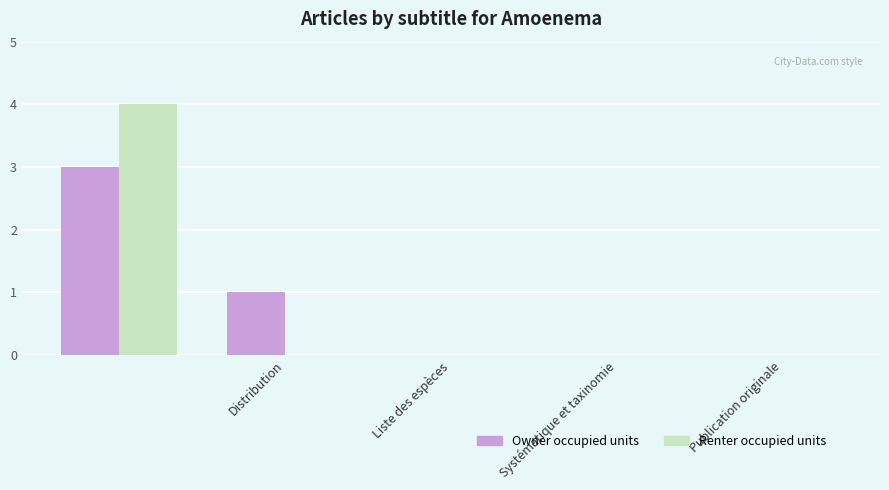

Reading left to right, transcribe all the data shown in this chart.

Owner occupied units: 3	1	0	0	0
Renter occupied units: 4	0	0	0	0